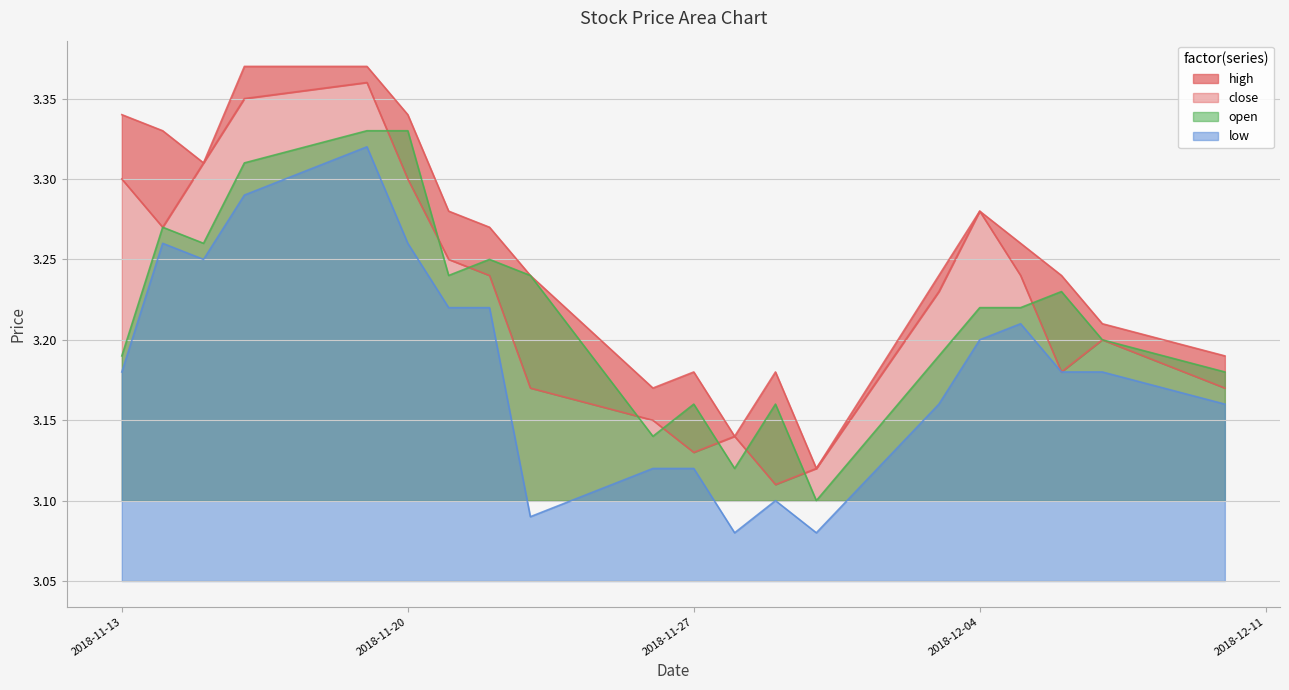

Is the value of close at 2018-11-16 greater than the value of high at 2018-12-07?

Yes